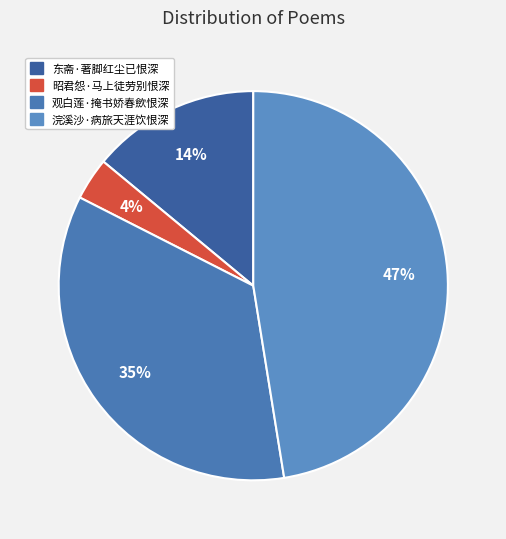

Rank the categories by value from highest to lowest.

浣溪沙·病旅天涯饮恨深, 观白莲·掩书娇春歛恨深, 东斋·著脚红尘已恨深, 昭君怨·马上徒劳别恨深